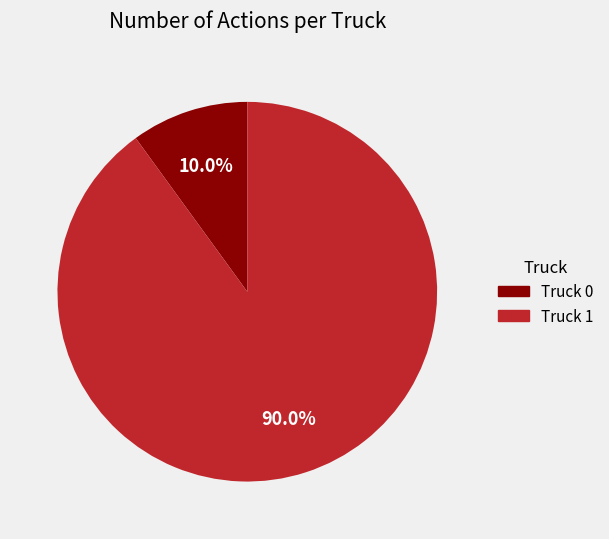

What portion of the pie excludes Truck 0?

90.0%